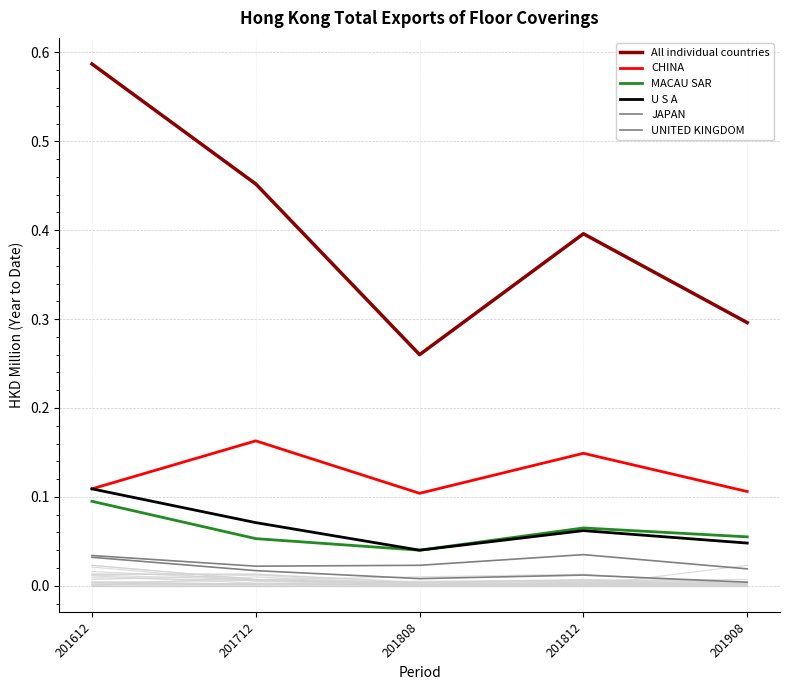

True or false: All individual countries and CHINA cross at least once.

False